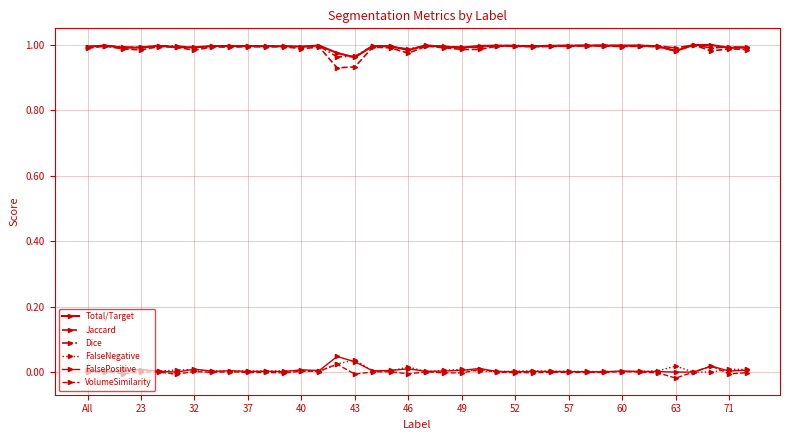

List the series in order of their peak value, highest first.

Total/Target, Jaccard, Dice, FalsePositive, FalseNegative, VolumeSimilarity